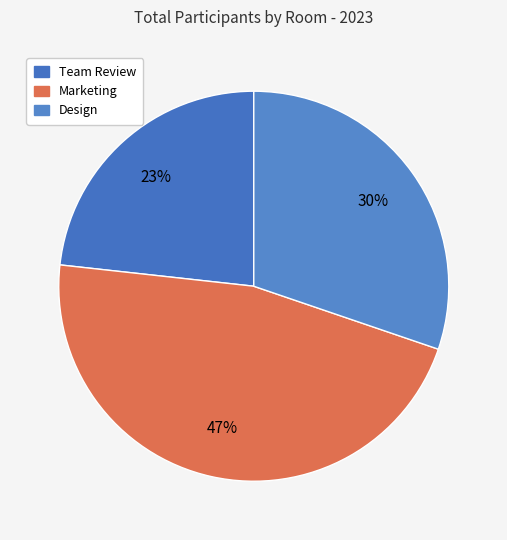

How many segments does this pie chart have?

3